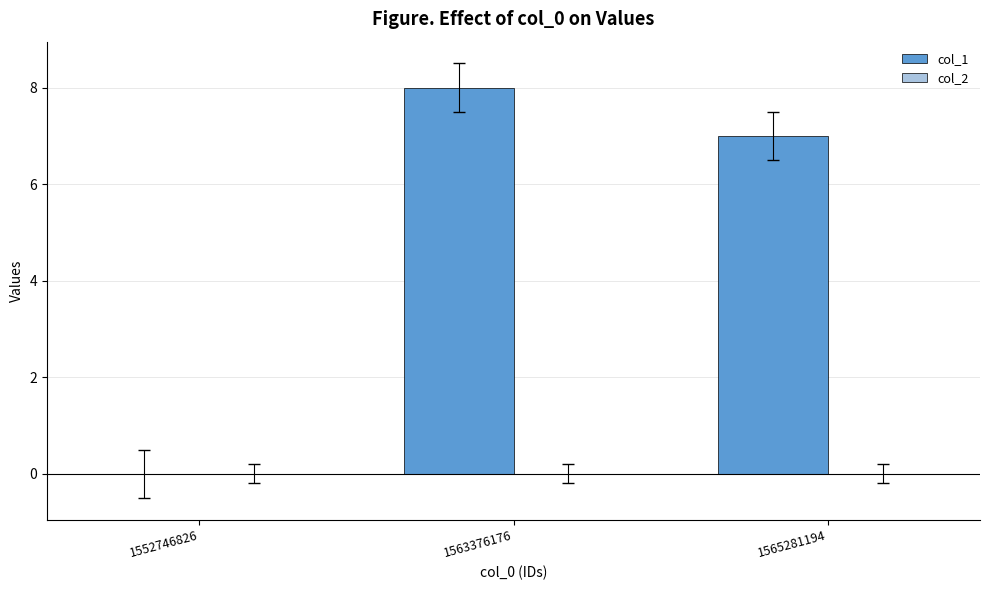

Is it true that the value at 1565281194 is 7?

True